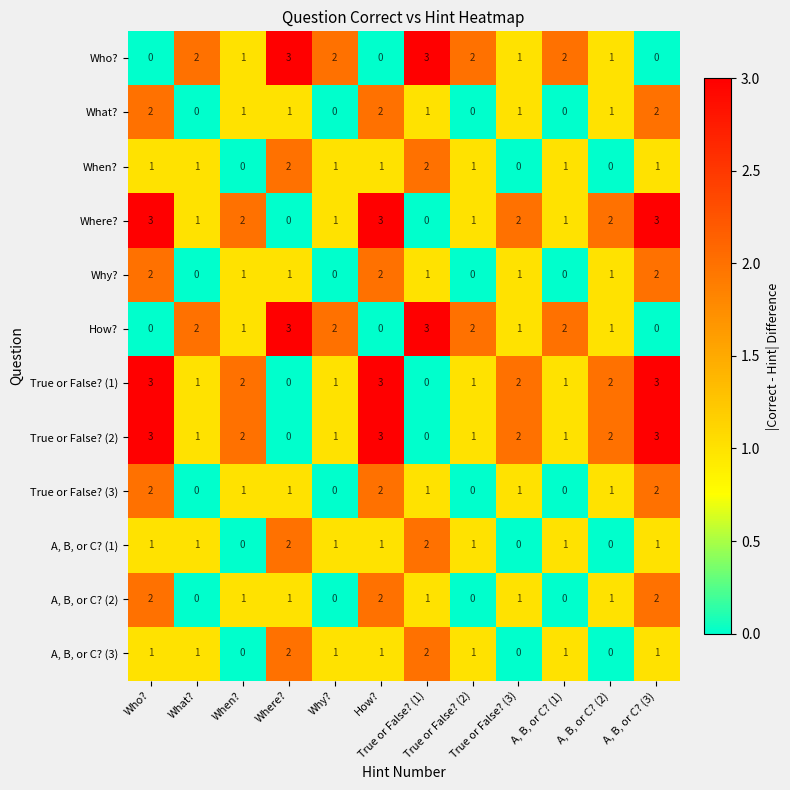

What is the difference between the highest and lowest values at True or False? (2)?

2